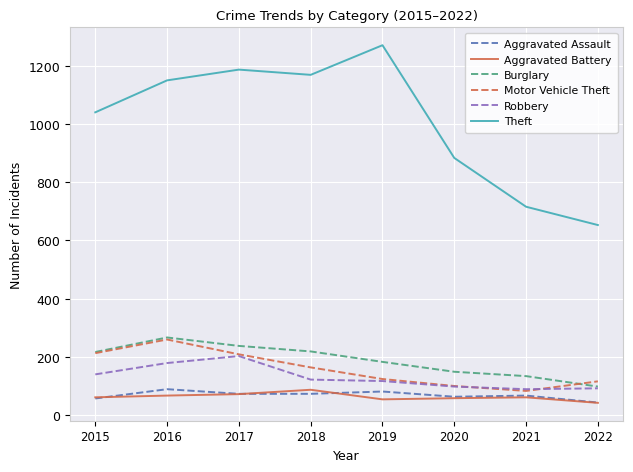

What is the spread (max minus min) of values at 2020?

827